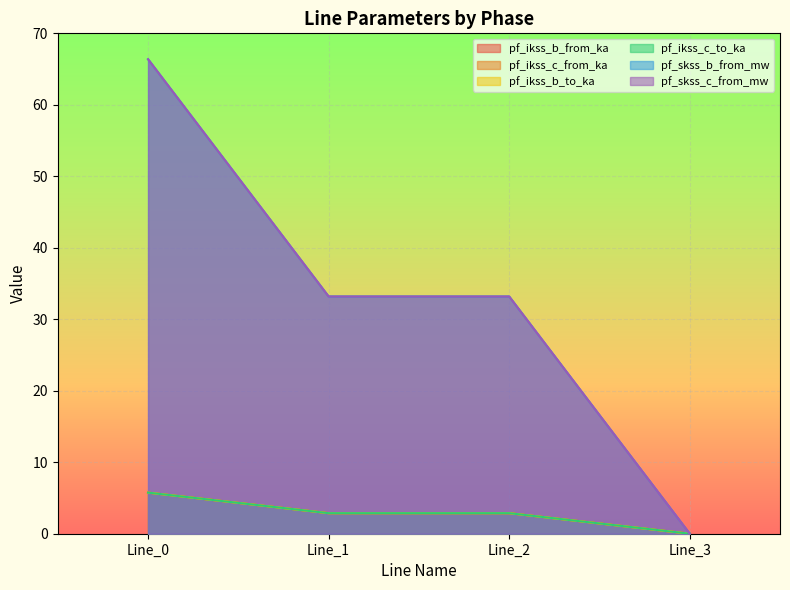

What is the approximate value of pf_ikss_b_from_ka at Line_2?

2.9